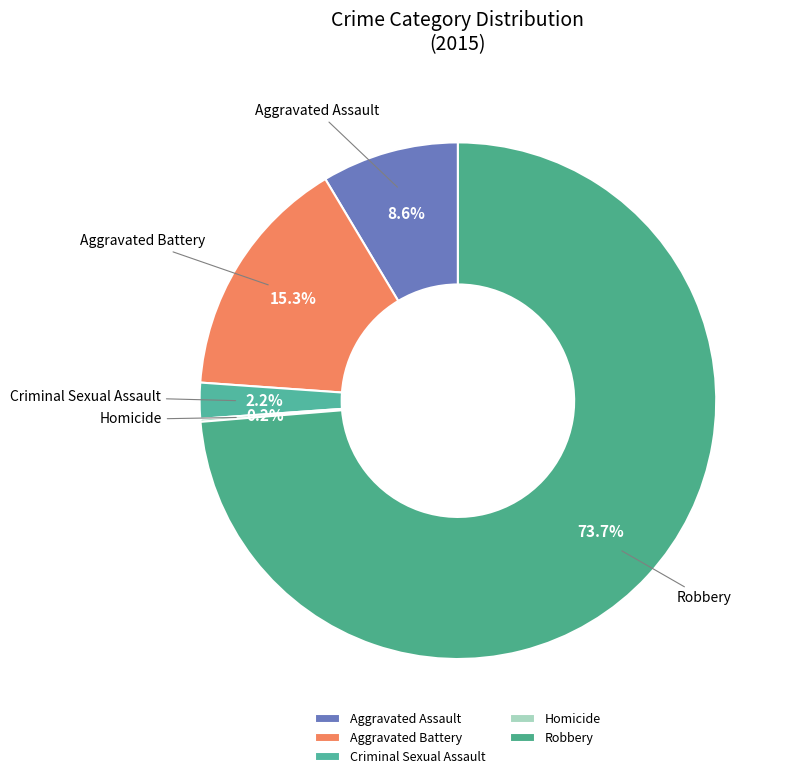

What is the largest slice in the pie chart?

Robbery